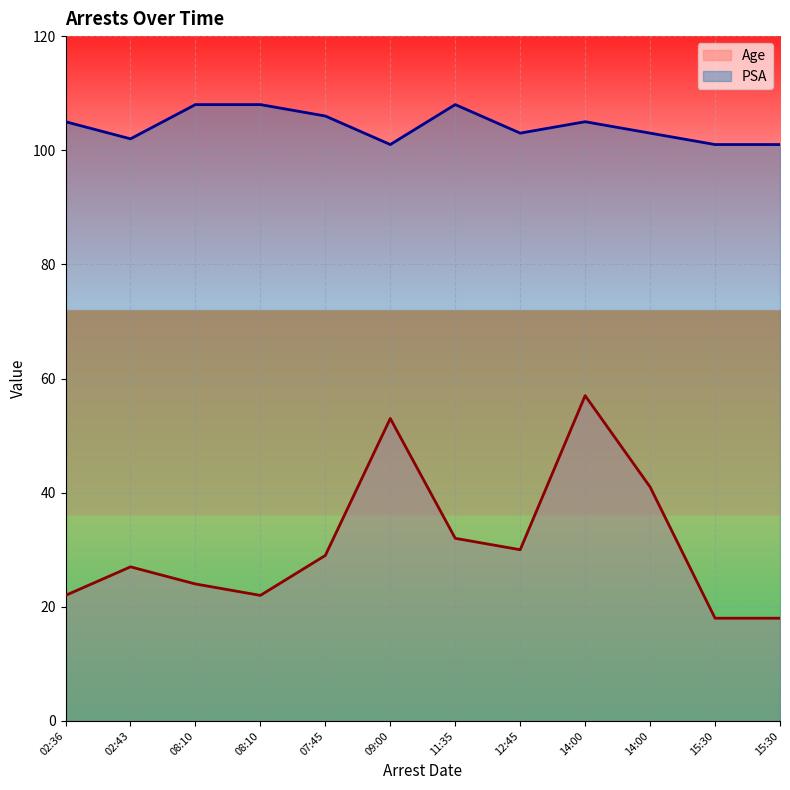

True or false: Age and PSA intersect in this chart.

False